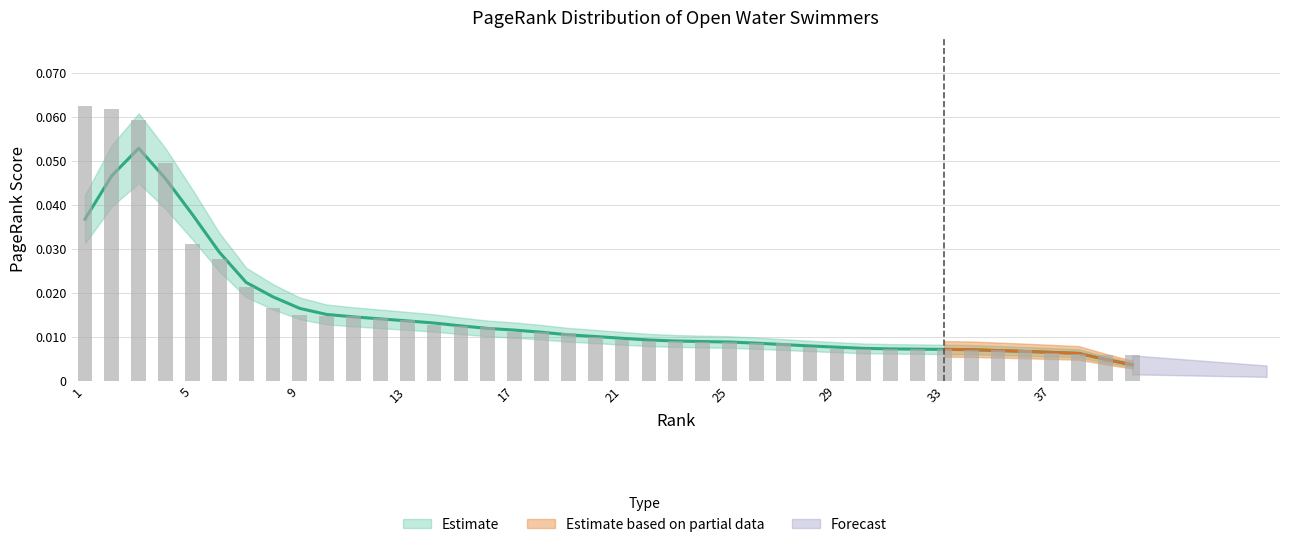

Reading left to right, list all the values displayed in this chart.

1=0.1	2=0.1	3=0.1	4=0.0	5=0.0	6=0.0	7=0.0	8=0.0	9=0.0	10=0.0	11=0.0	12=0.0	13=0.0	14=0.0	15=0.0	16=0.0	17=0.0	18=0.0	19=0.0	20=0.0	21=0.0	22=0.0	23=0.0	24=0.0	25=0.0	26=0.0	27=0.0	28=0.0	29=0.0	30=0.0	31=0.0	32=0.0	33=0.0	34=0.0	35=0.0	36=0.0	37=0.0	38=0.0	39=0.0	40=0.0